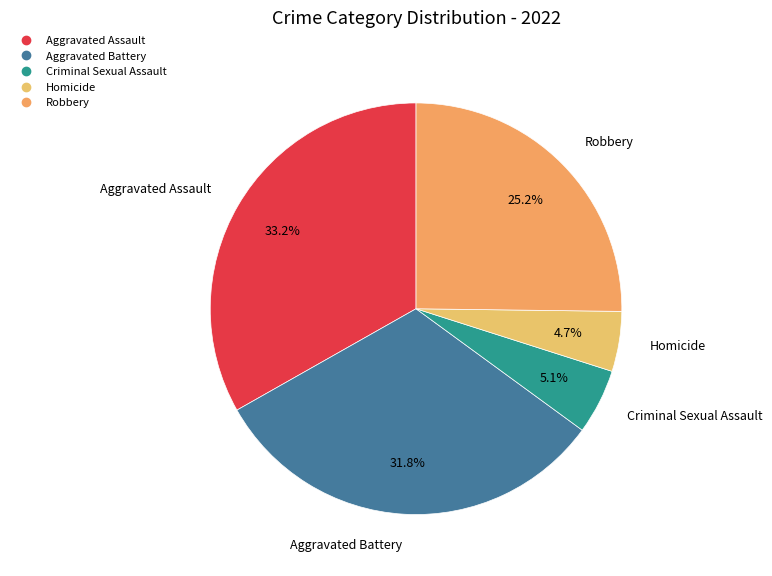

The Criminal Sexual Assault slice represents 1% of the pie. True or false?

False